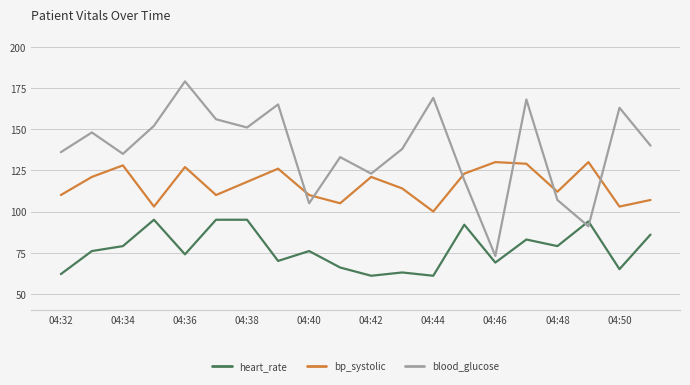

List the series in order of their peak value, highest first.

blood_glucose, bp_systolic, heart_rate